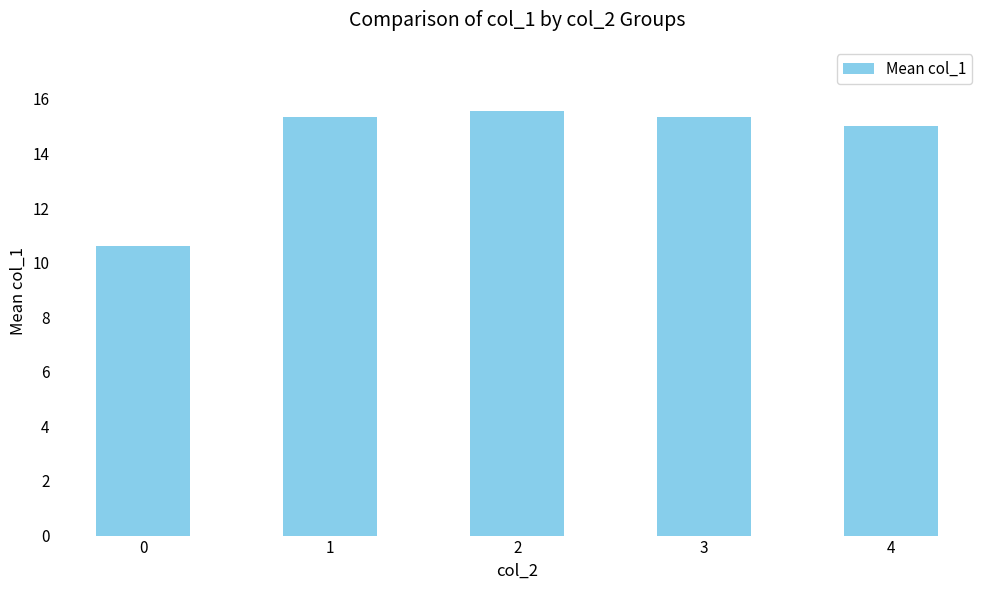

How many distinct data groups are displayed?

1